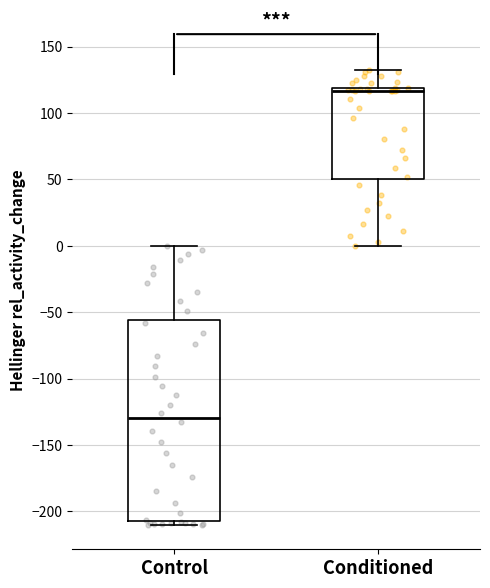

Which box is the tallest, from its lower edge to its upper edge?

Control